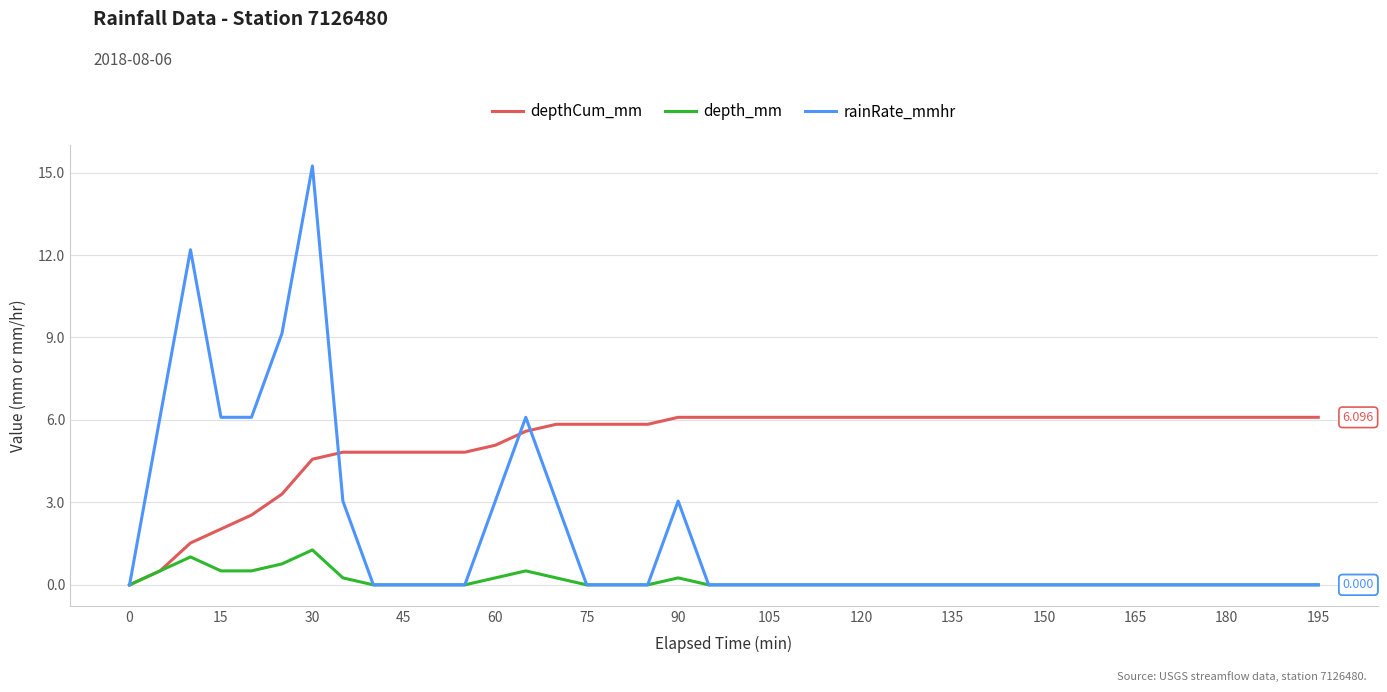

Which series has the widest spread of values?

rainRate_mmhr